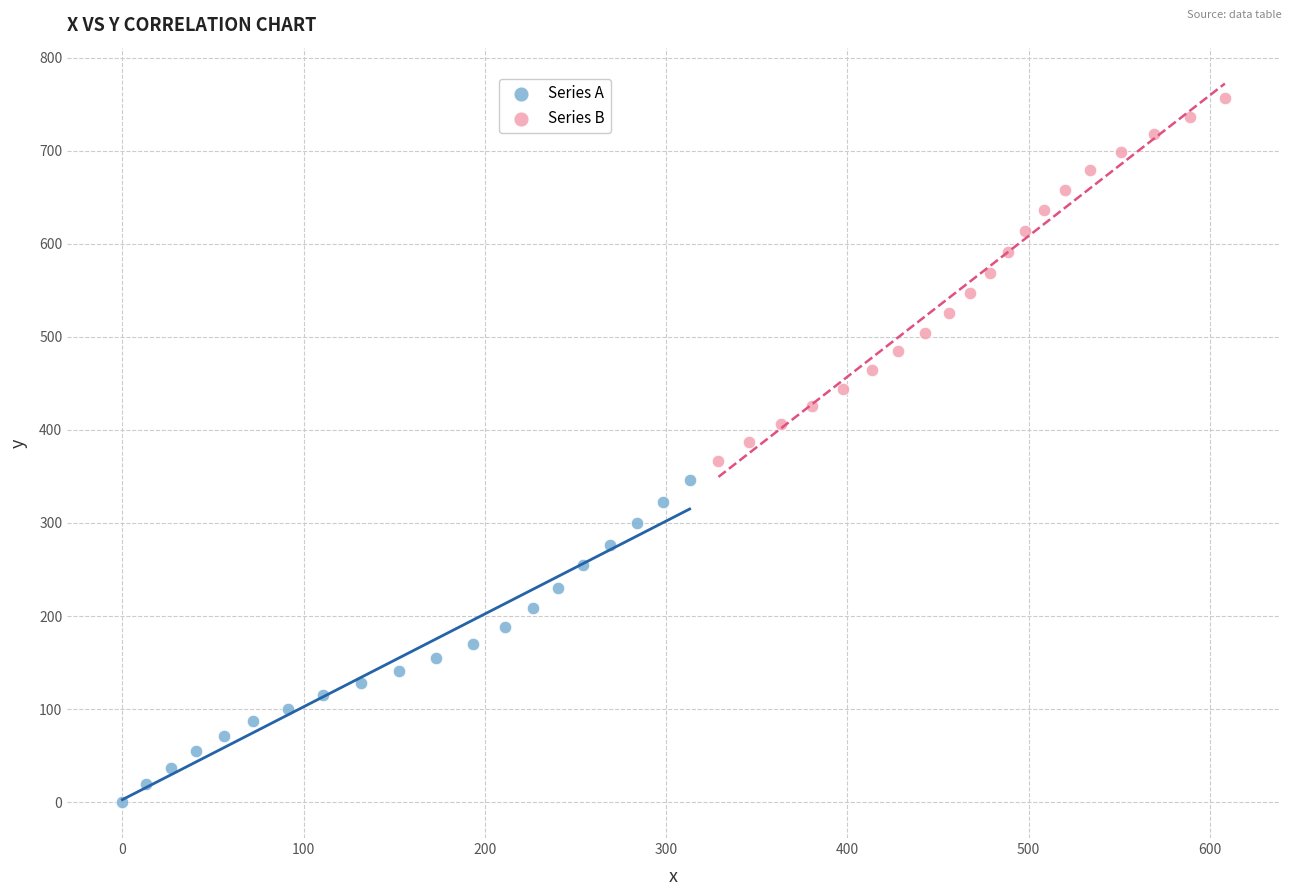

Which series has the largest Y range (max minus min)?

Series B